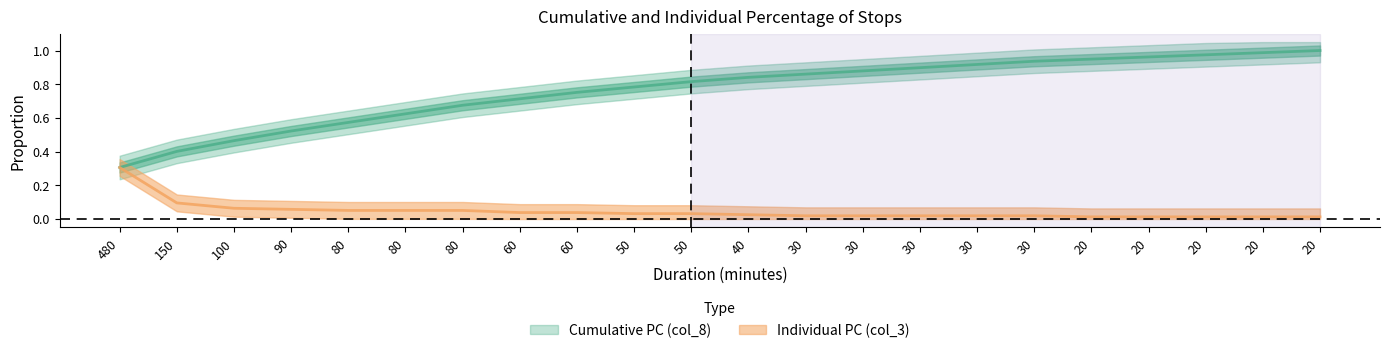

What is the sum of all Individual PC (col_3) values?

1.0